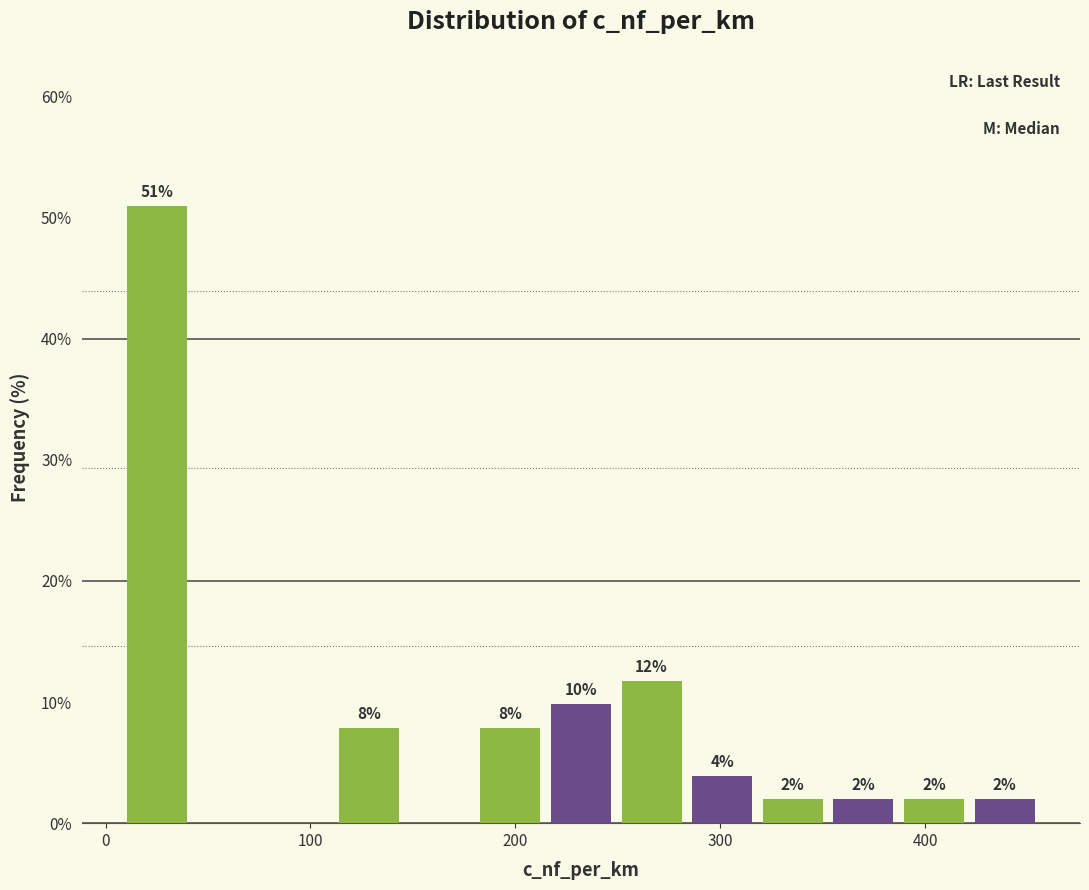

Around what value on the x-axis is the tallest bar? Give the approximate position of its centre, as read against the axis.

30